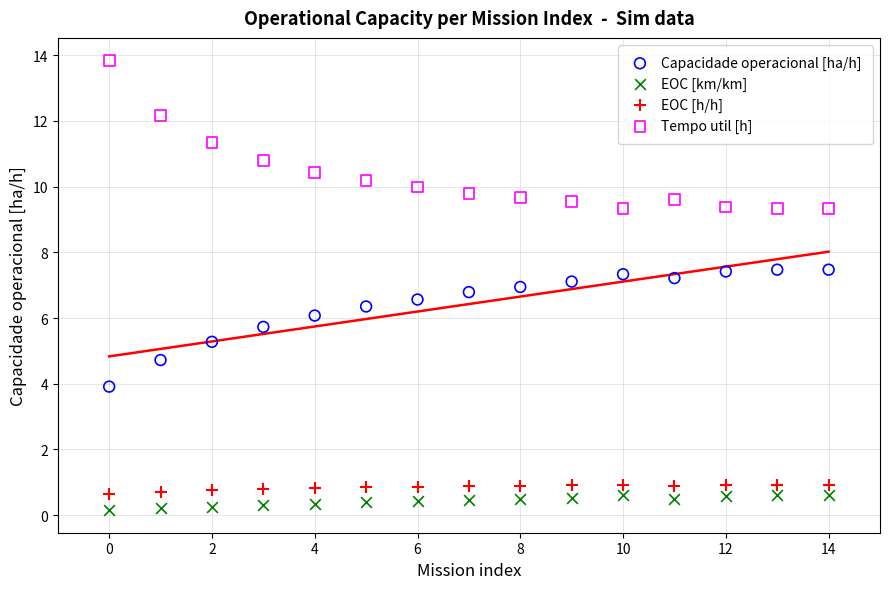

Across all data points, what is the range of Y values (max minus min)?

13.7